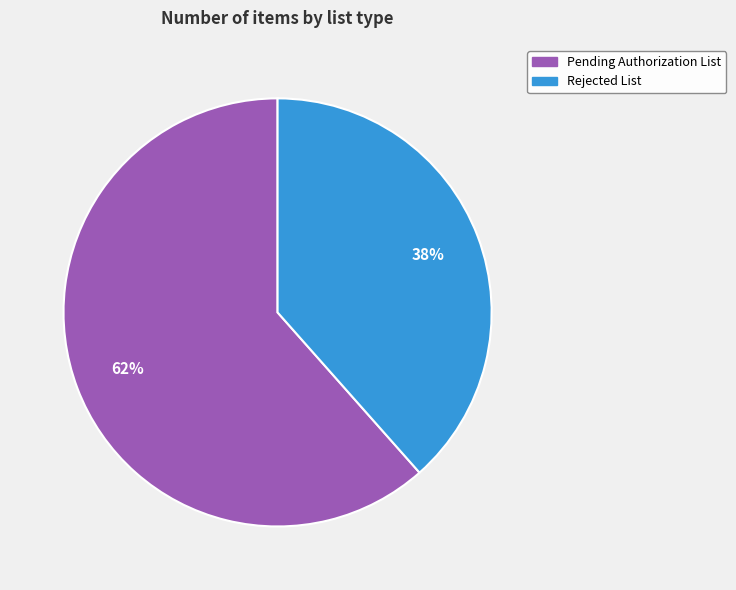

To the nearest percent, what is the average slice percentage?

50%